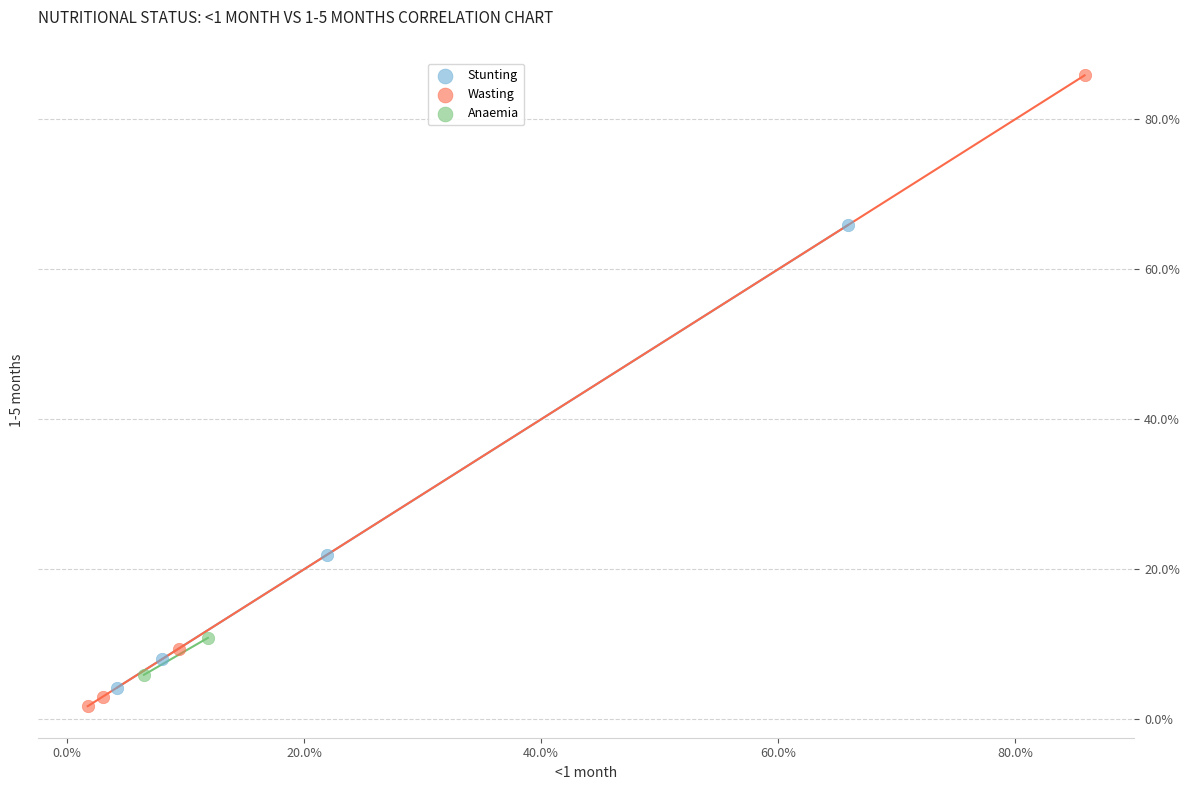

What are all the series names shown in the legend?

Stunting, Wasting, Anaemia